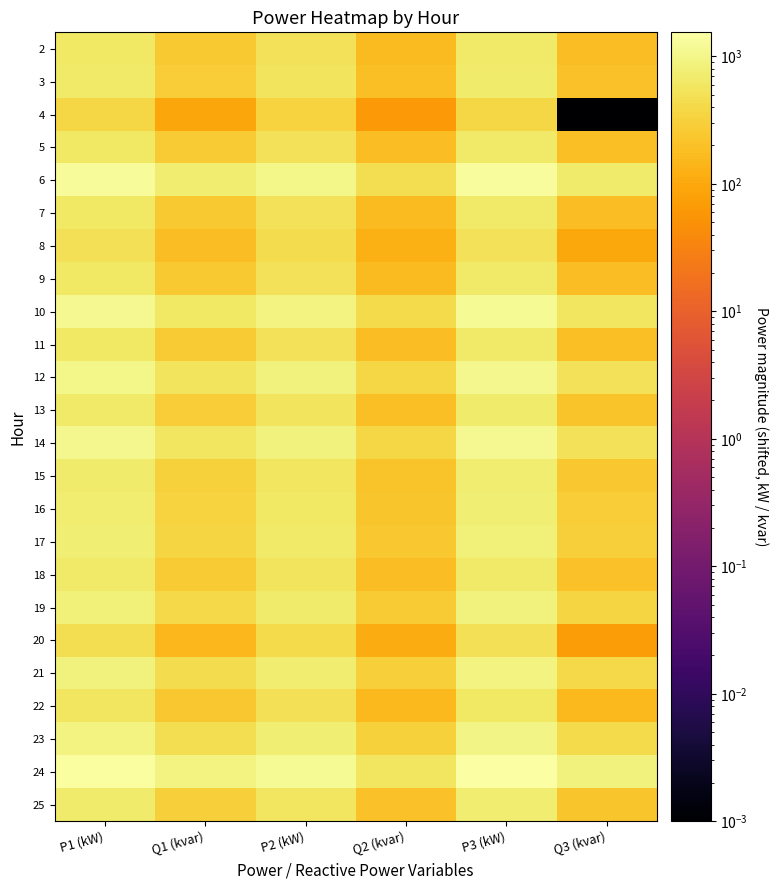

What is the difference between the highest and lowest values at P1 (kW)?

1089.2